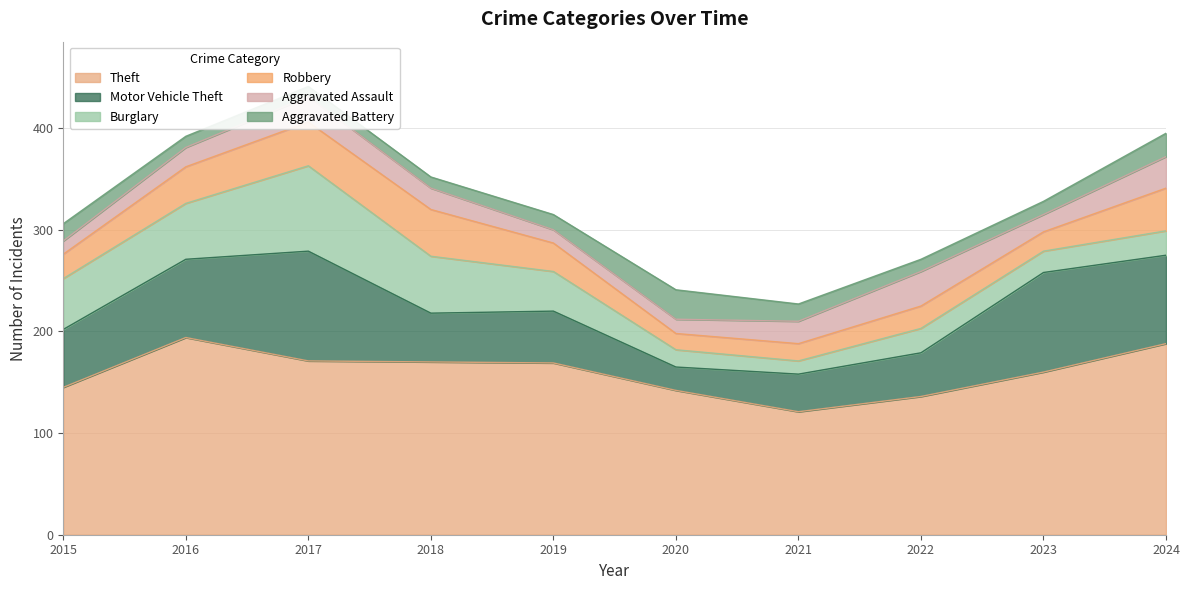

Reading right to left, transcribe all the data shown in this chart.

Theft: 2024=188	2023=160	2022=136	2021=121	2020=142	2019=169	2018=170	2017=171	2016=194	2015=145
Motor Vehicle Theft: 2024=87	2023=98	2022=43	2021=37	2020=23	2019=51	2018=48	2017=108	2016=77	2015=57
Burglary: 2024=24	2023=21	2022=24	2021=13	2020=17	2019=39	2018=56	2017=84	2016=55	2015=50
Robbery: 2024=42	2023=19	2022=22	2021=17	2020=16	2019=28	2018=46	2017=43	2016=36	2015=24
Aggravated Assault: 2024=31	2023=17	2022=34	2021=22	2020=14	2019=13	2018=21	2017=25	2016=19	2015=13
Aggravated Battery: 2024=23	2023=13	2022=12	2021=17	2020=29	2019=15	2018=11	2017=10	2016=11	2015=17